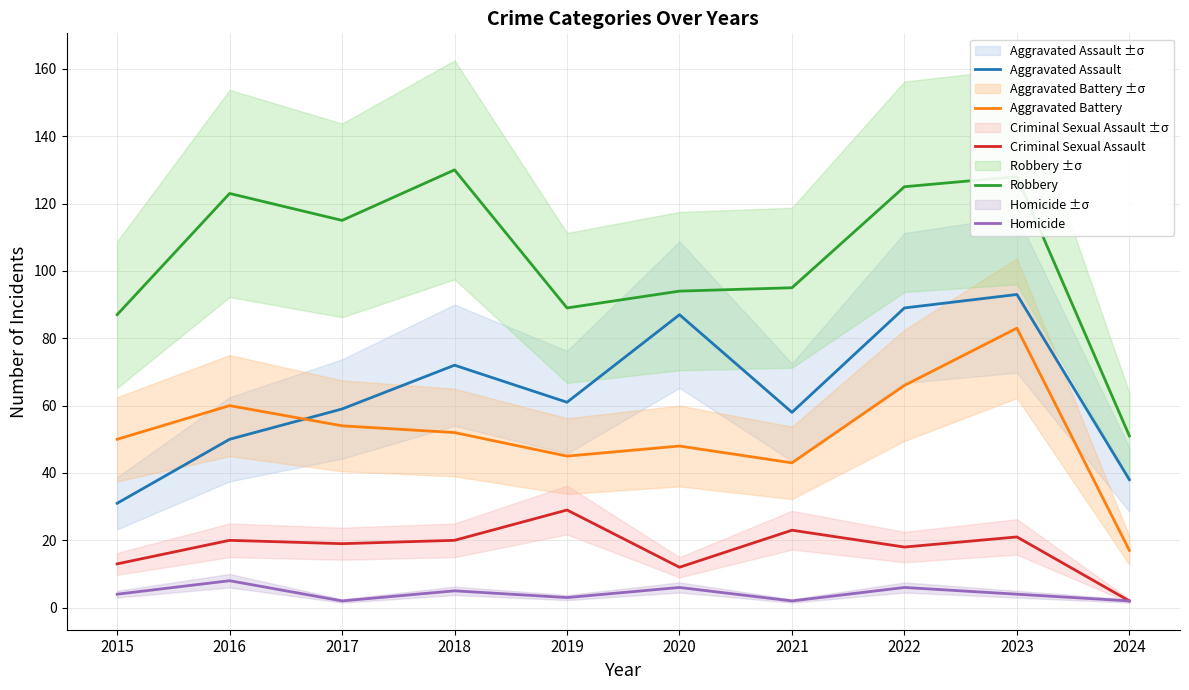

How many values in the Criminal Sexual Assault series are below 20?

5